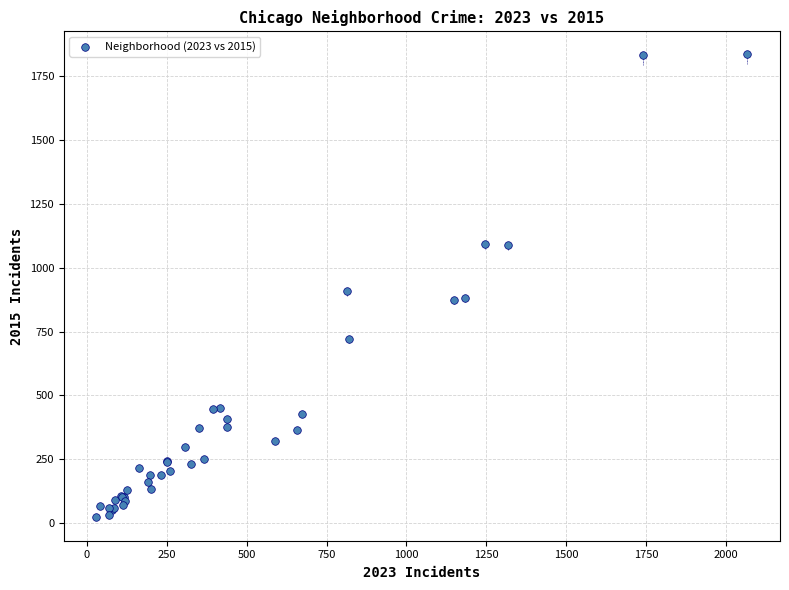

What Y value in the scatter plot is closest to 928?

907